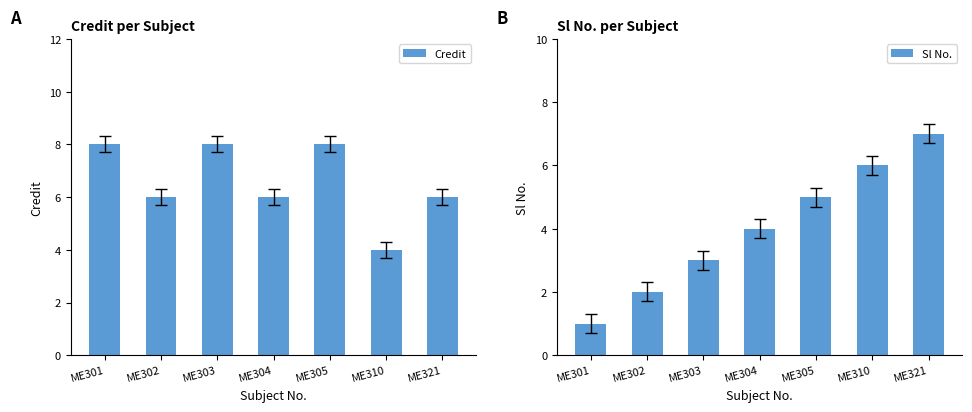

What is the total value across all series at ME302?

8